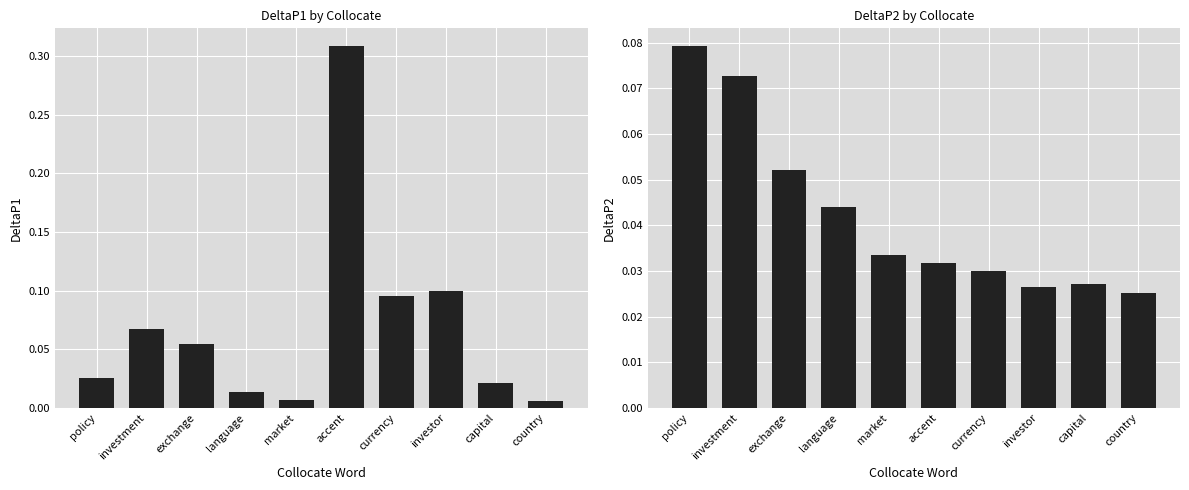

What is the label of the 5th bar from the right?

accent